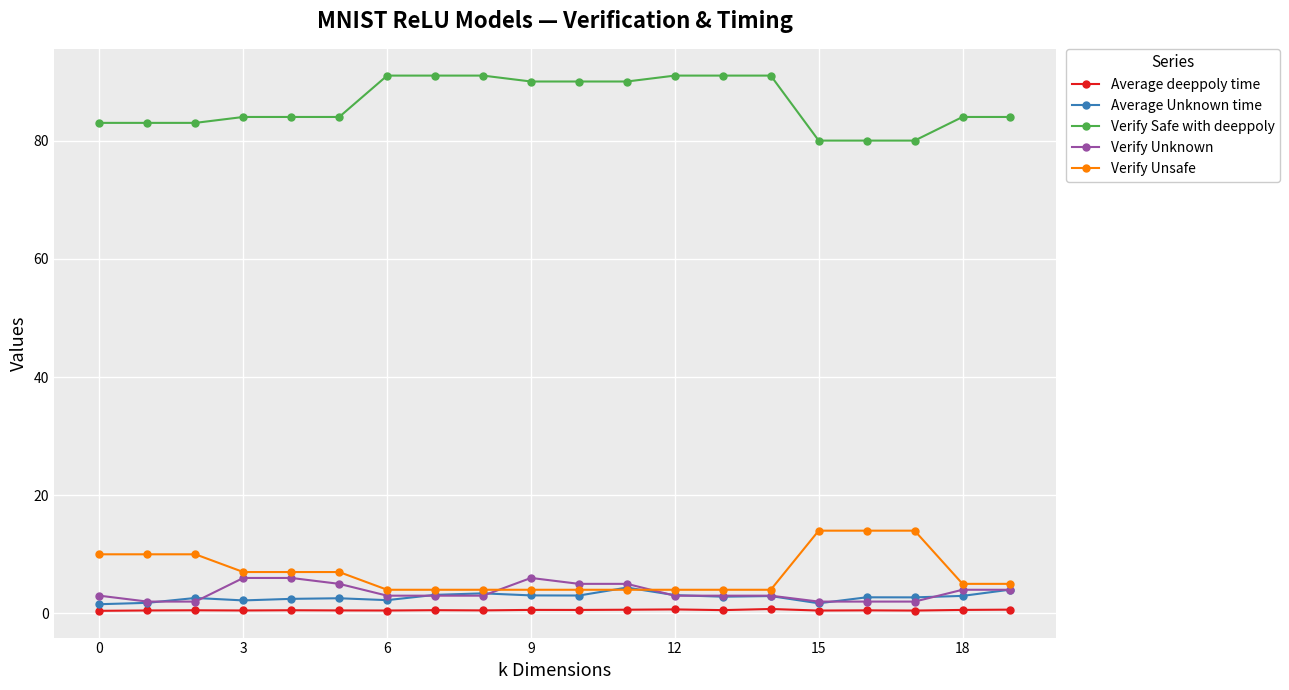

Which series has the largest total across all categories?

Verify Safe with deeppoly